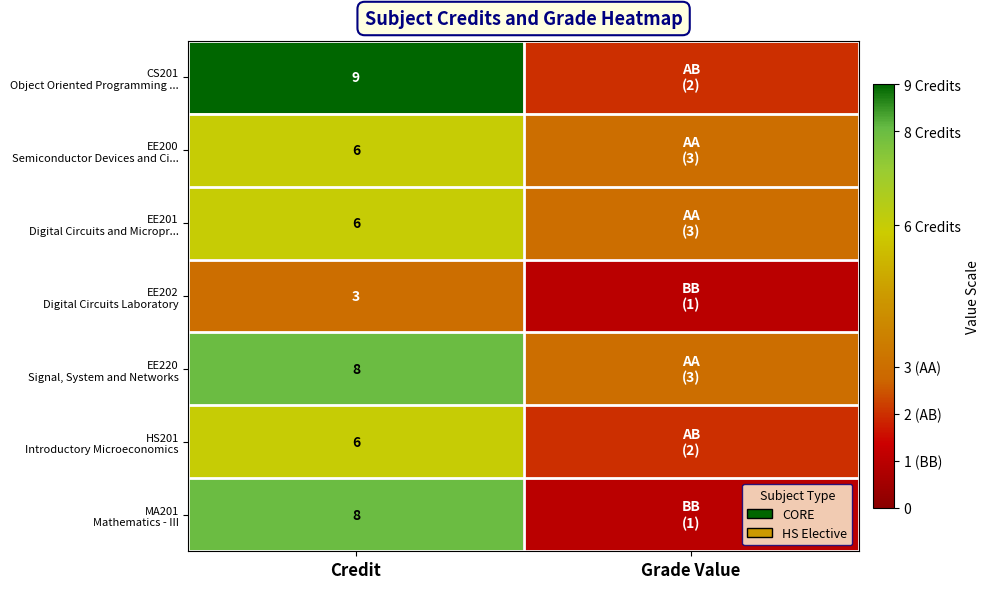

What is the difference between the highest and lowest values at Credit?

6